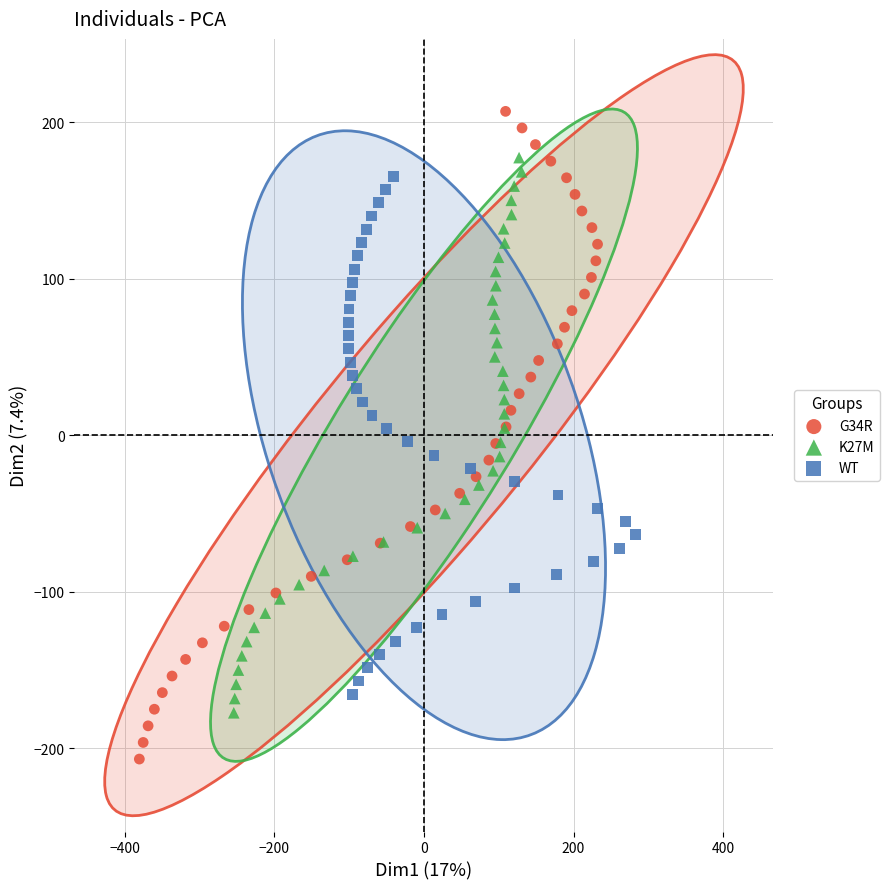

Which series has the largest Y range (max minus min)?

G34R